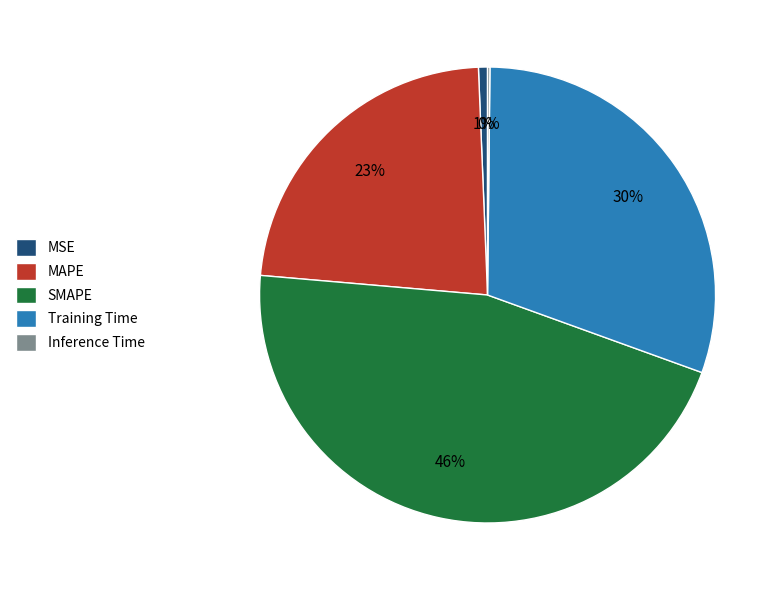

What is the largest slice in the pie chart?

SMAPE